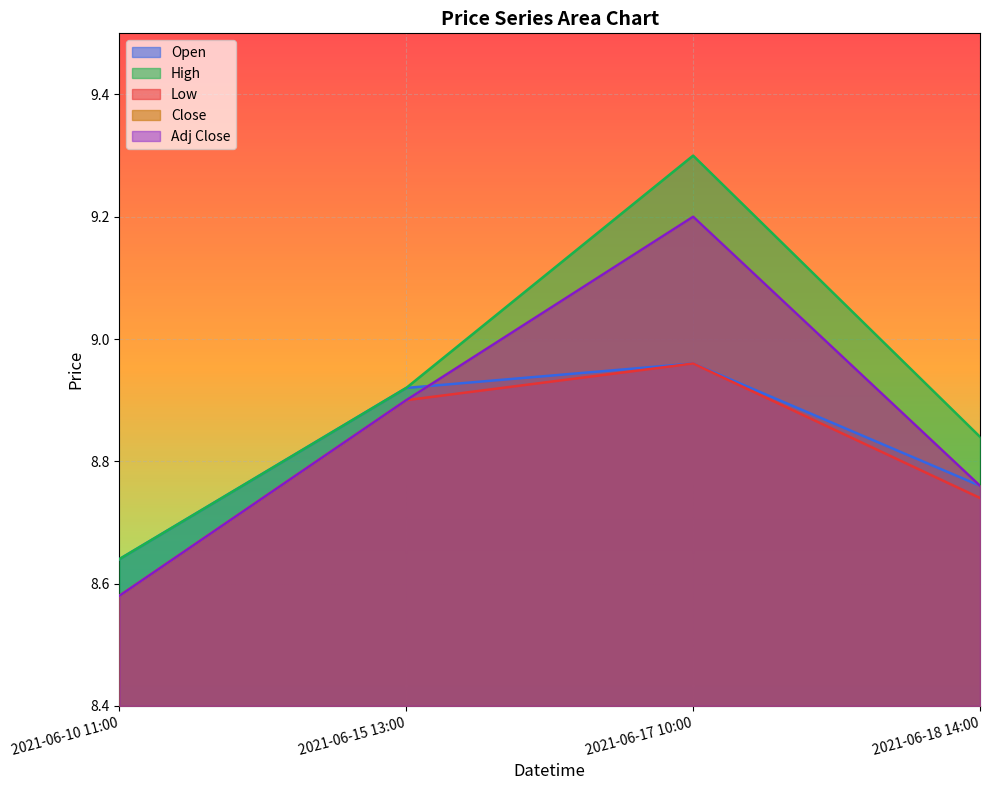

Count the number of data series in this chart.

5